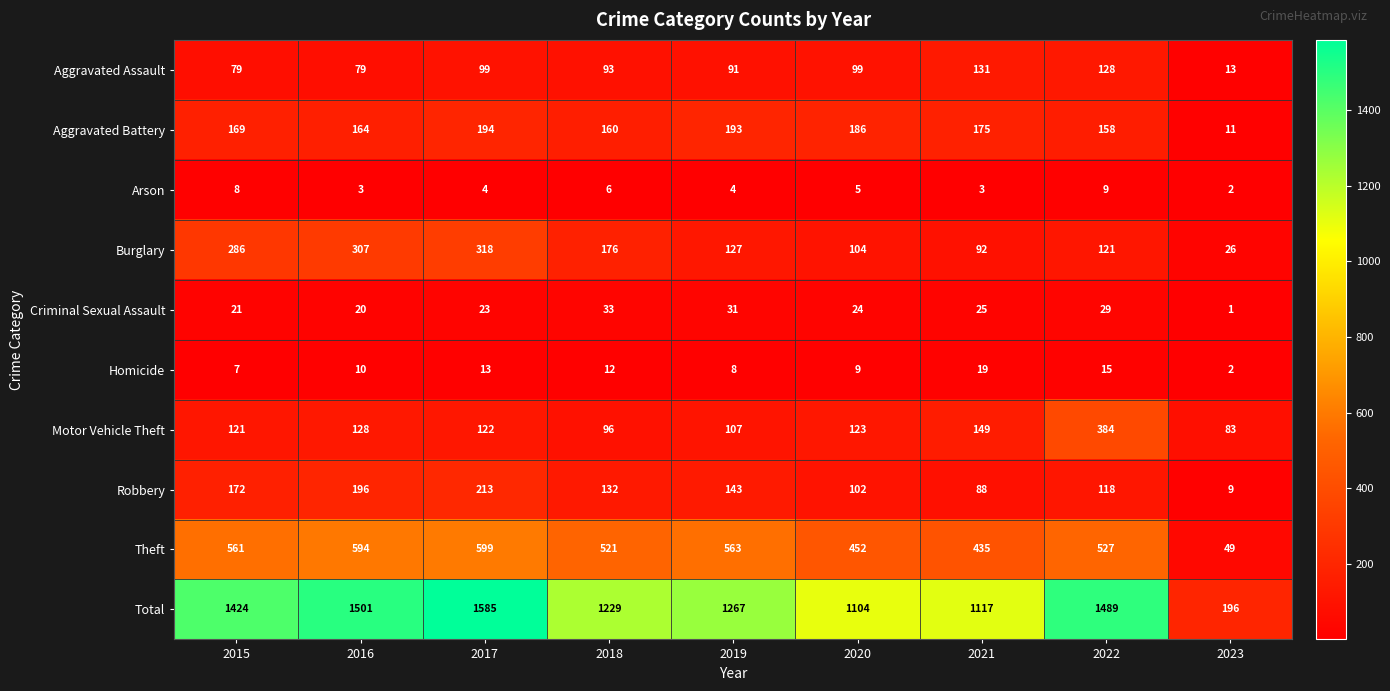

How many categories are shown in the chart?

9